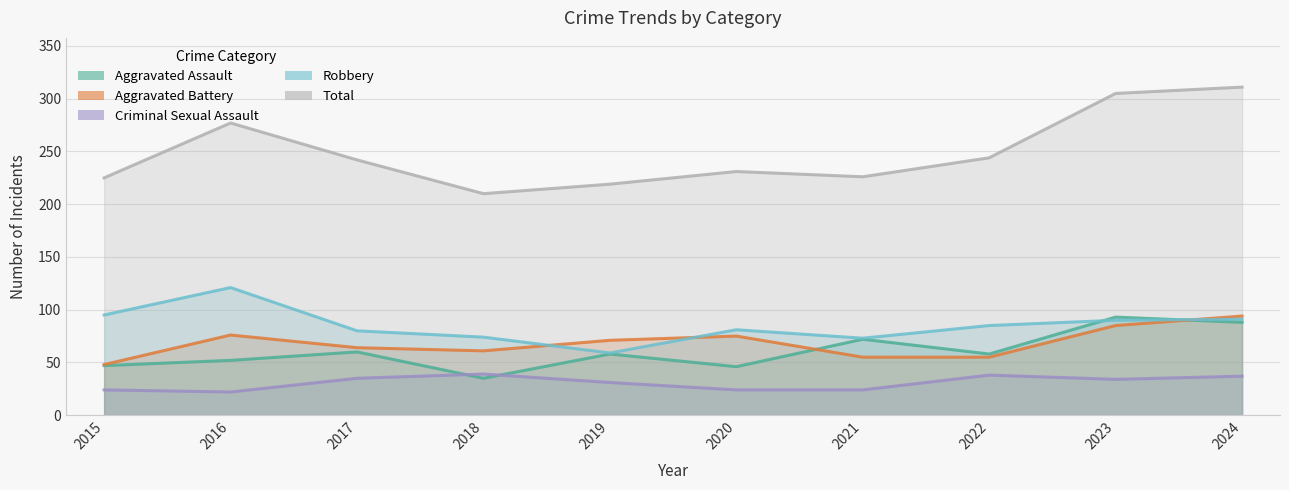

Where is the first local maximum for Total?

2016